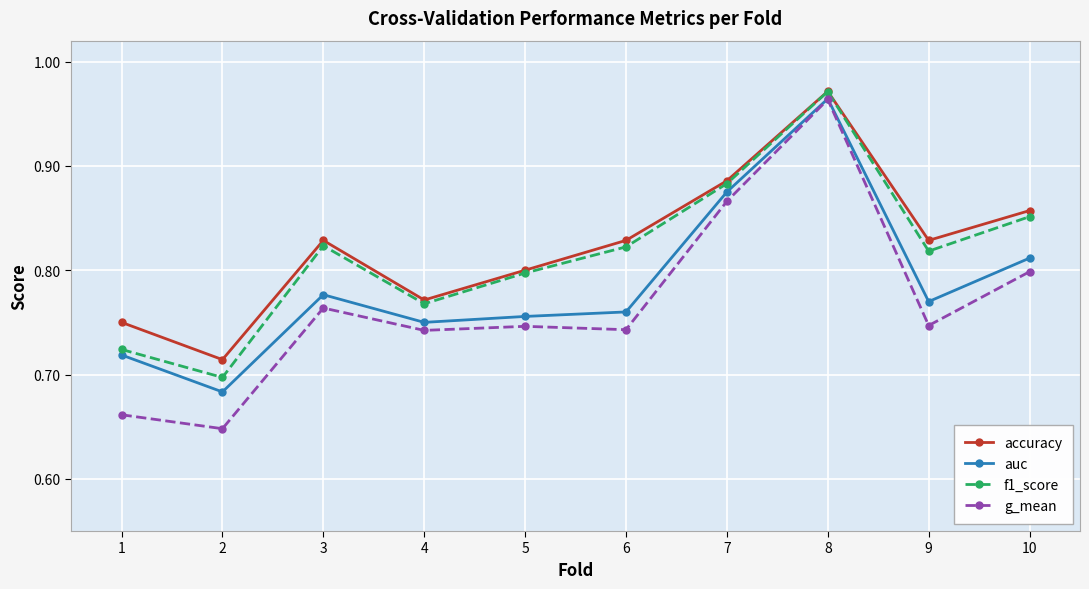

Rank the series at 3 from highest to lowest value.

accuracy, f1_score, auc, g_mean